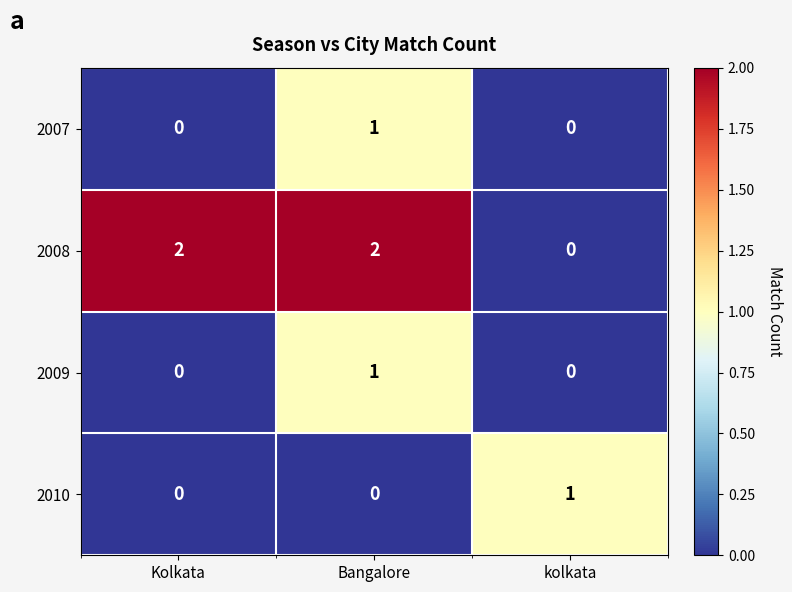

What is the difference between the highest and lowest values at Bangalore?

2